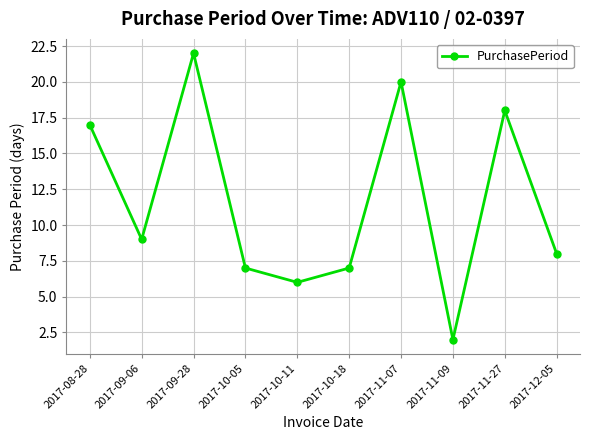

Approximately how many times larger is the value at 2017-11-27 compared to 2017-10-05?

2.6